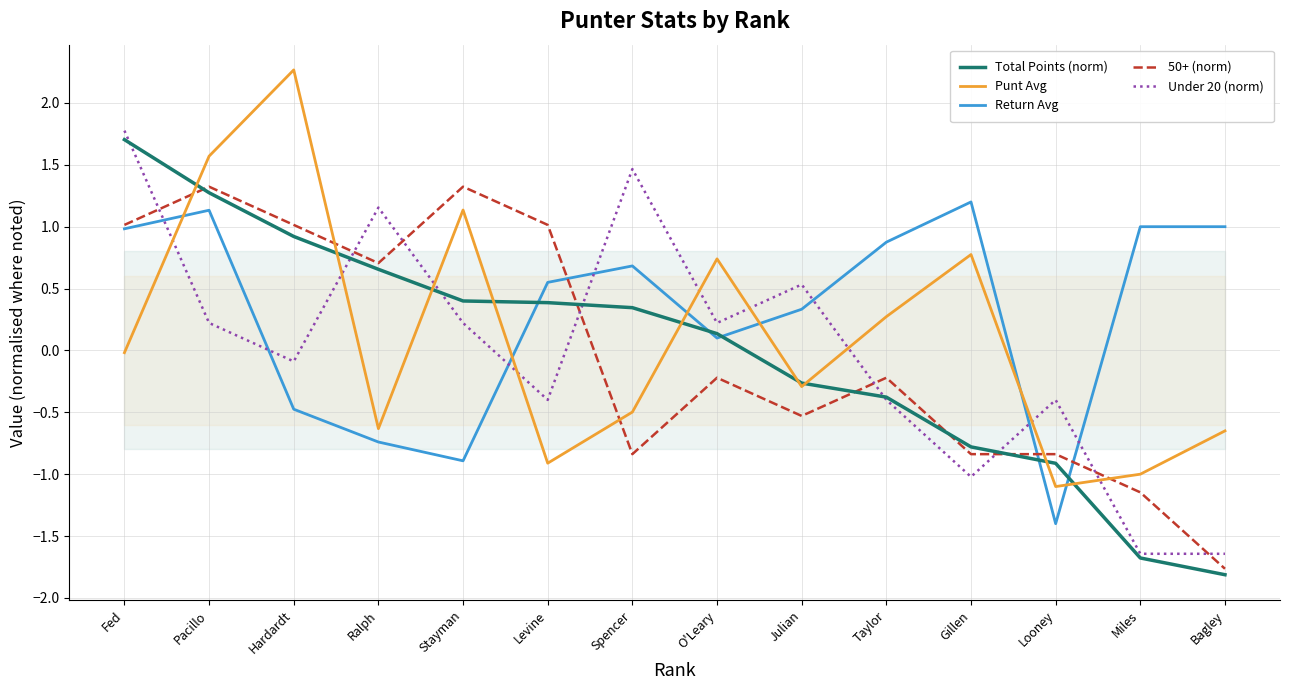

Between O'Leary and Miles, which is larger?

O'Leary